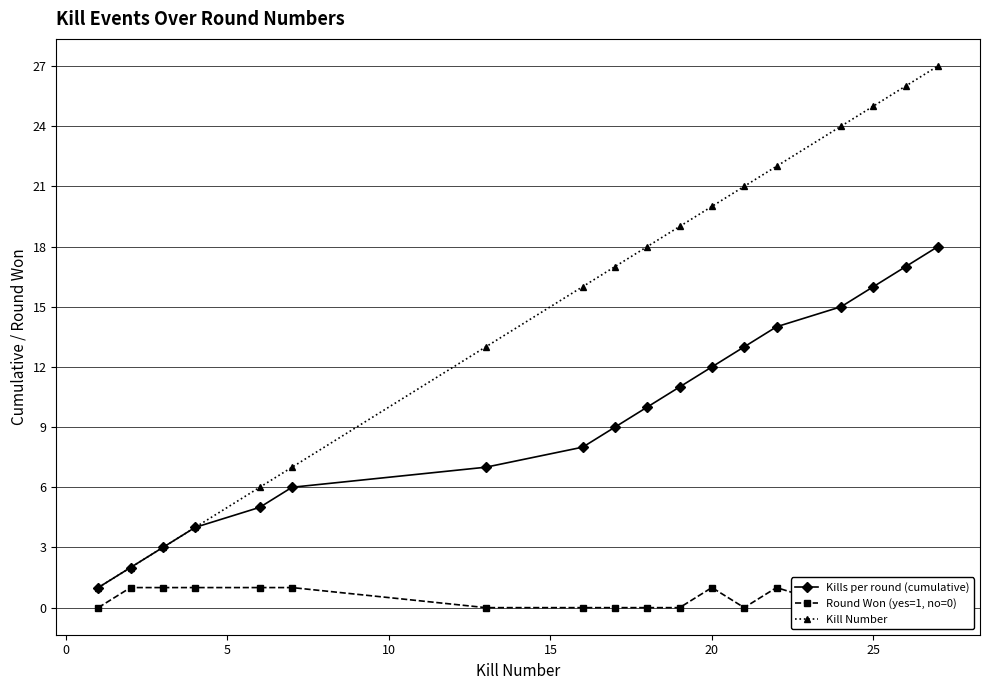

How many distinct data groups are displayed?

3